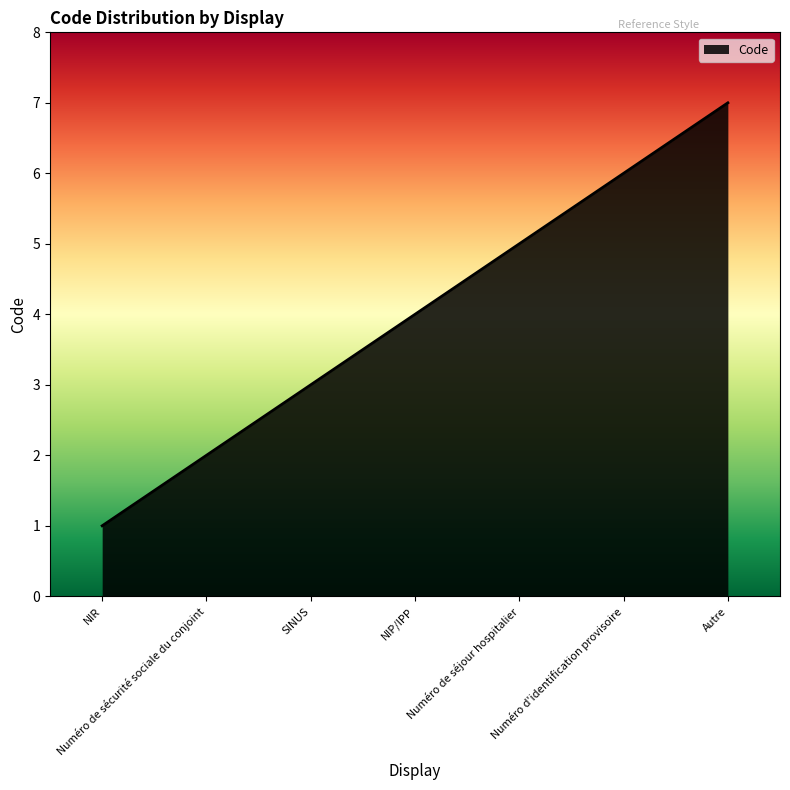

How many lines are shown in the chart?

1